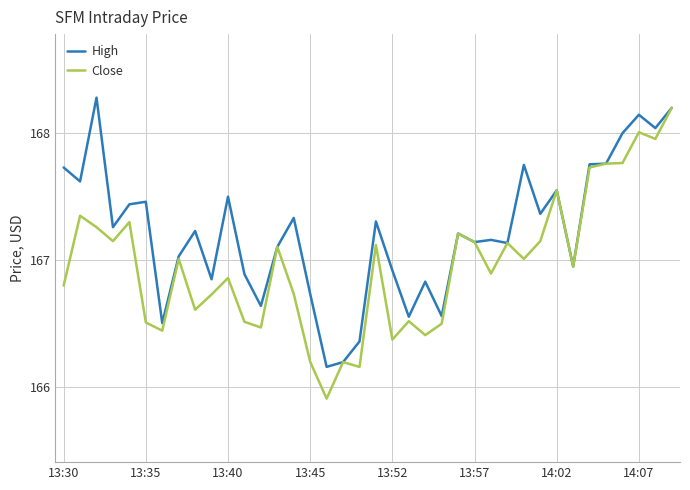

What are all the series names shown in the legend?

High, Close